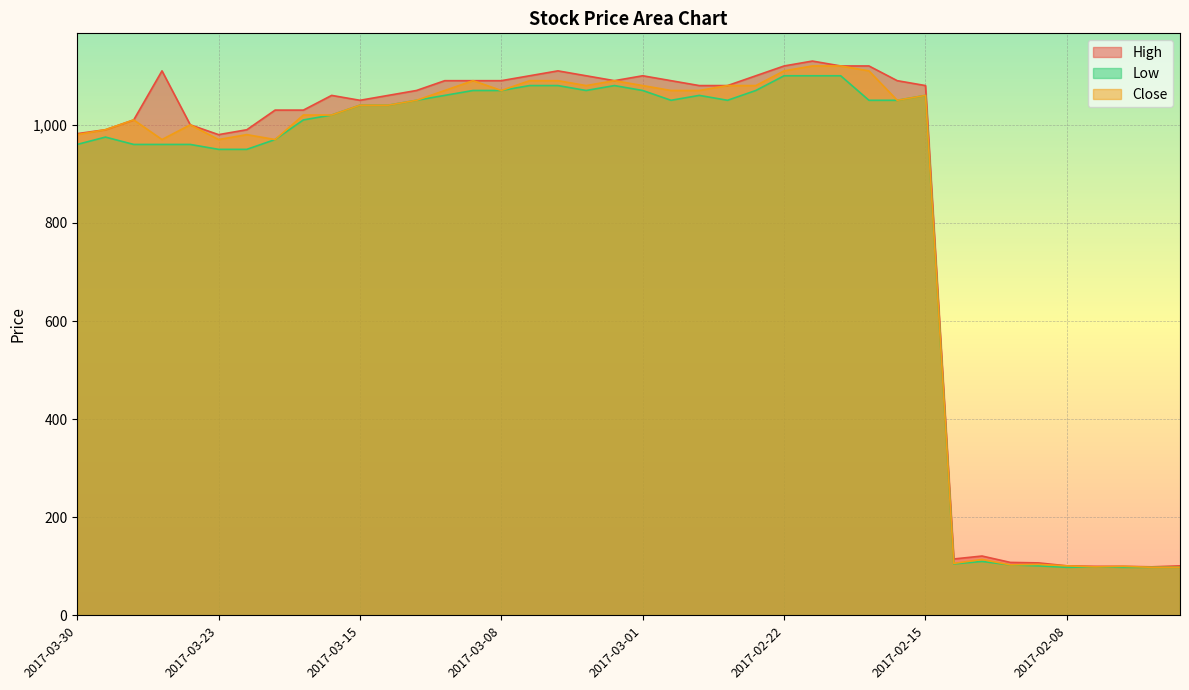

How many values in the High series are below 1070?

20